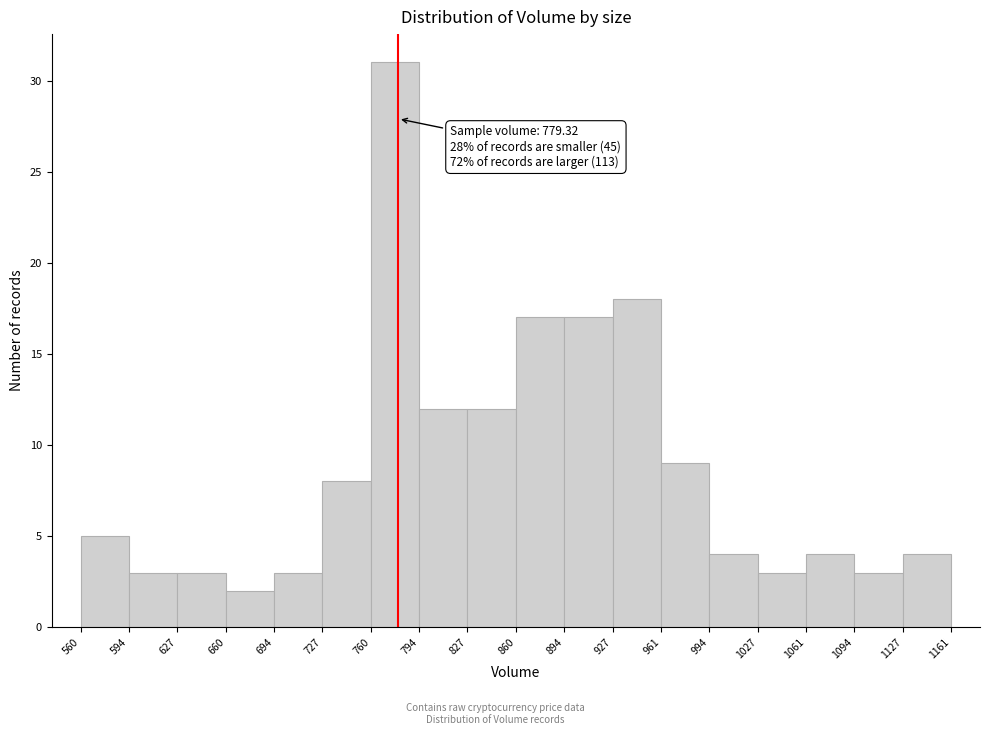

Over which range of the x-axis is the bar tallest?

760 to 794